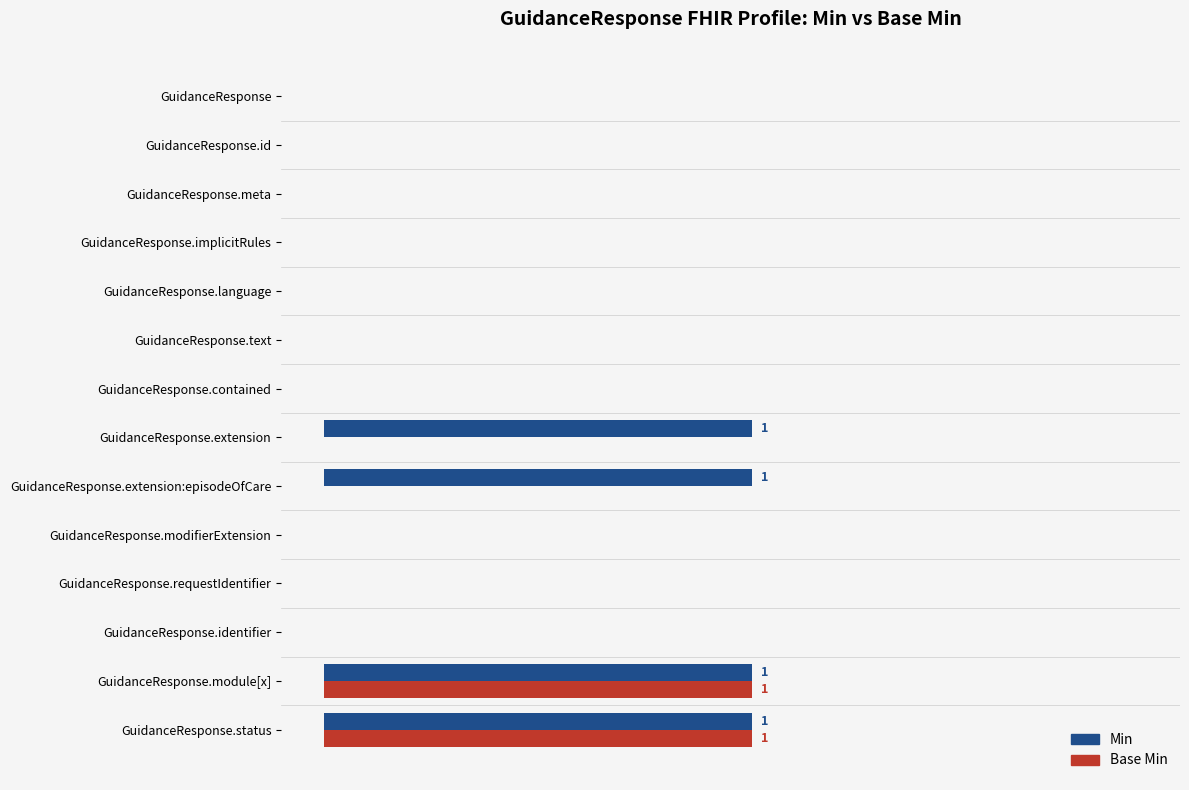

What are all the series names shown in the legend?

Min, Base Min